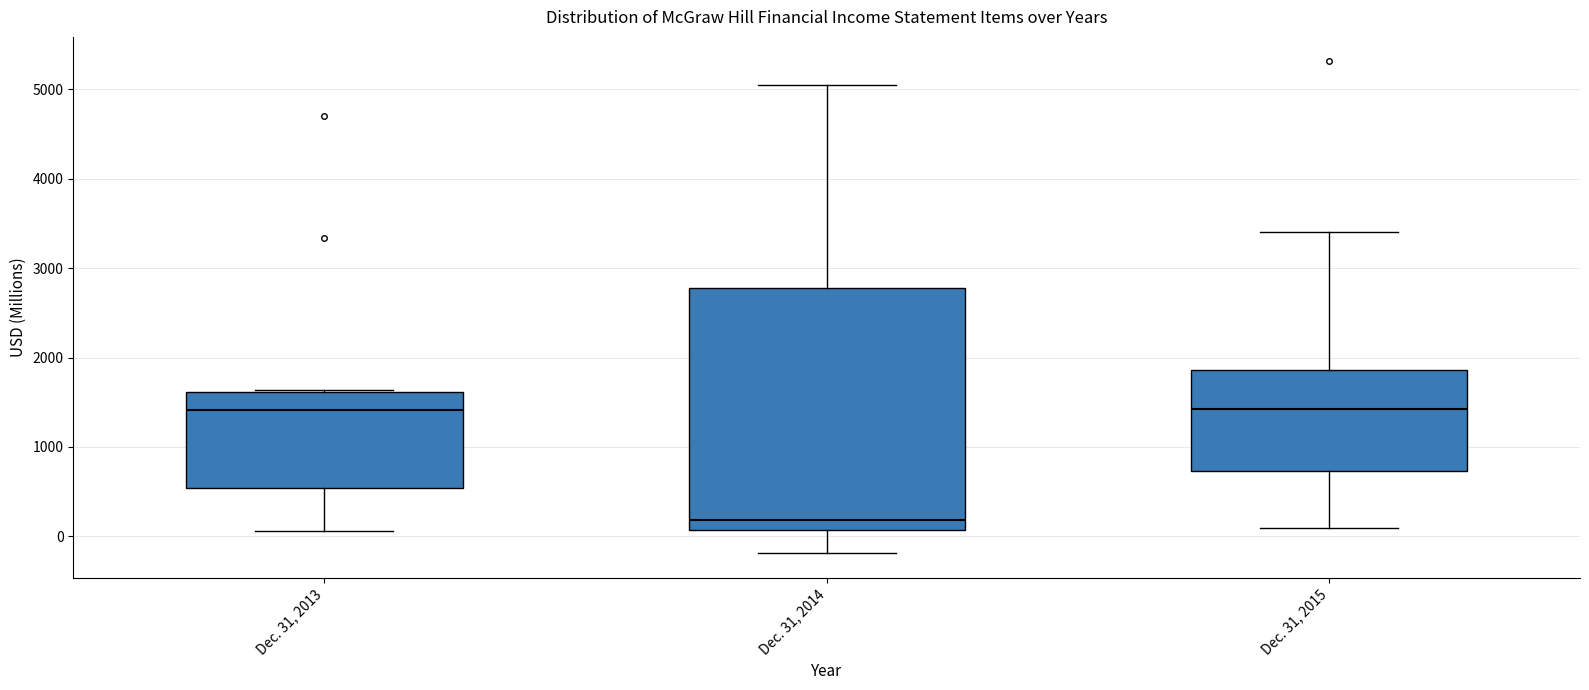

Reading left to right, transcribe this box plot: for each box, give where its median line is, the range the box spans, and where its two whiskers end, as read against the y-axis. The values are not printed on the chart, so give them approximately, as read against the axis.

Dec. 31, 2013: median 1400, box 500 to 1600, whiskers 100 to 1600
Dec. 31, 2014: median 200, box 100 to 2800, whiskers -200 to 5100
Dec. 31, 2015: median 1400, box 700 to 1900, whiskers 100 to 3400